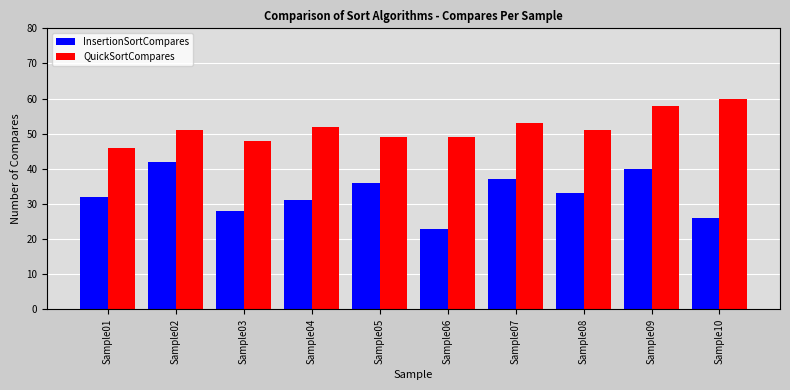

What is the sum of the QuickSortCompares values at Sample10 and Sample03?

108